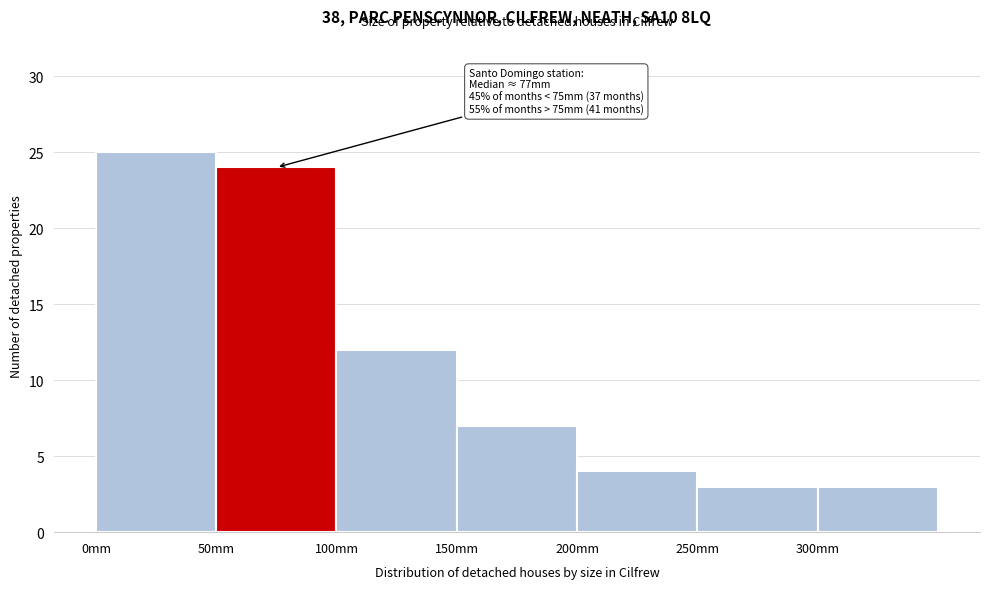

Which range on the x-axis has the tallest bar?

0 to 50